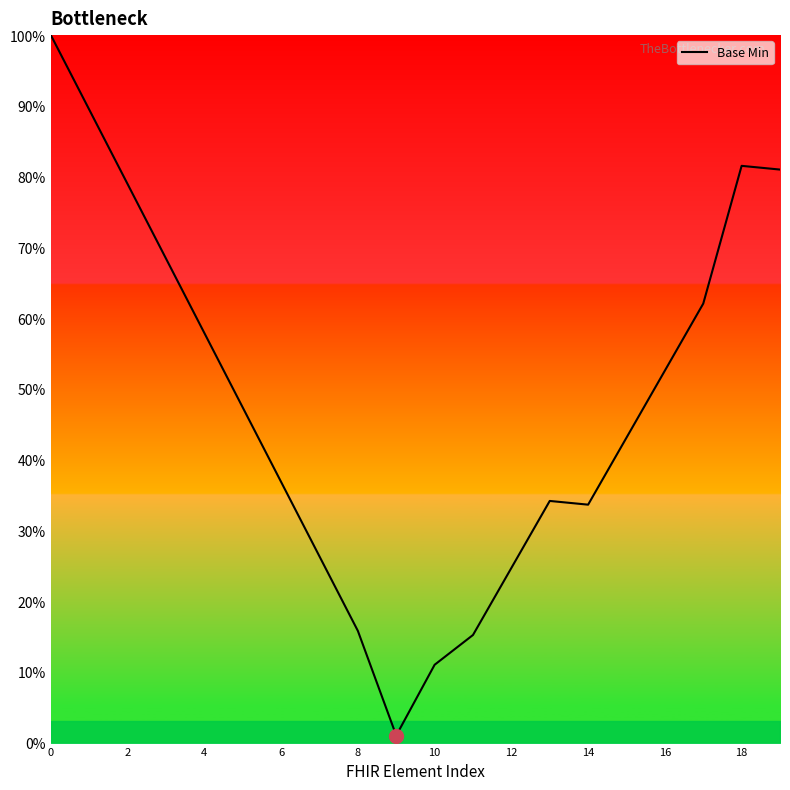

Is this an area chart (filled region under the line)?

No